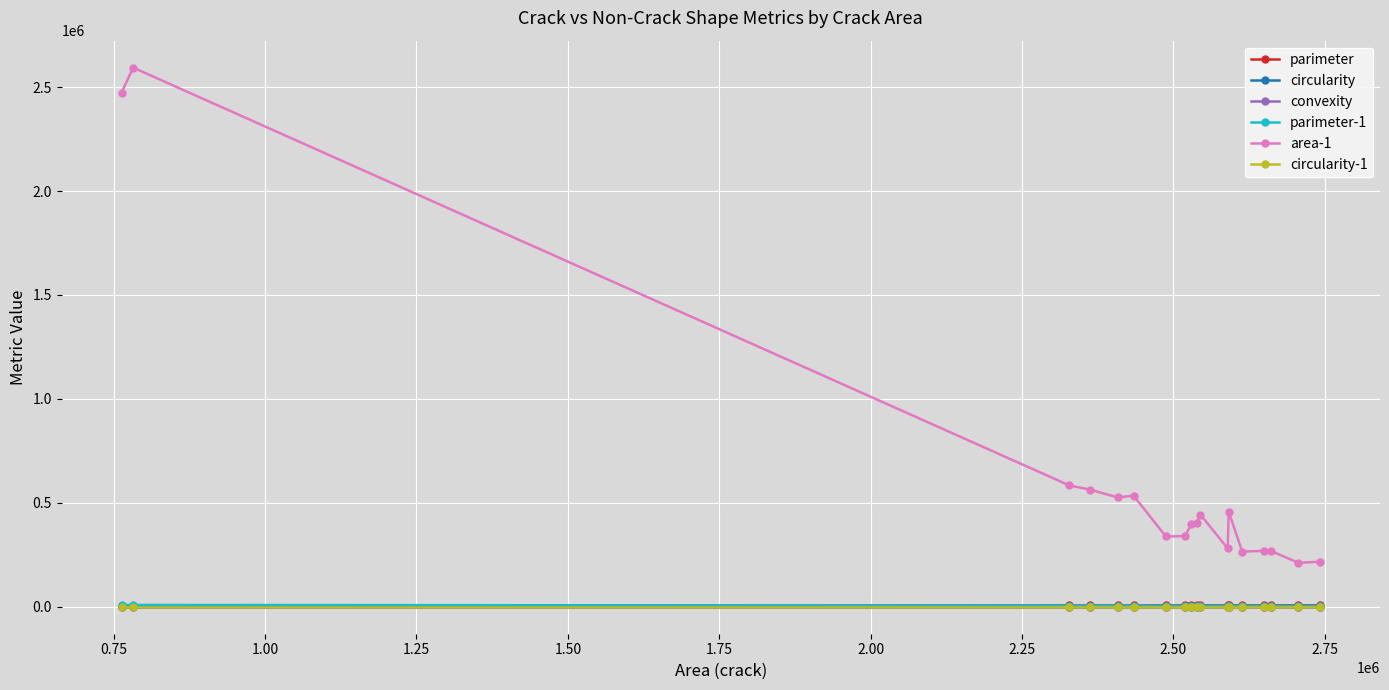

What is the average value of the area-1 series?

620140.6